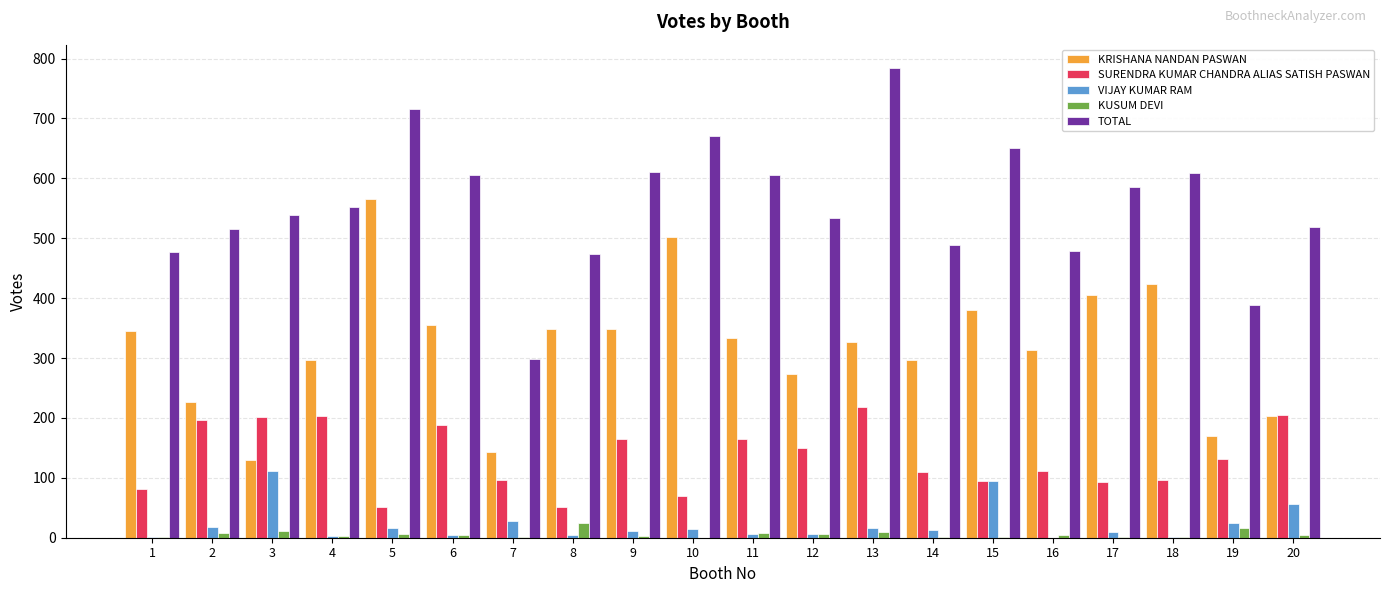

Which series has the largest total across all categories?

TOTAL